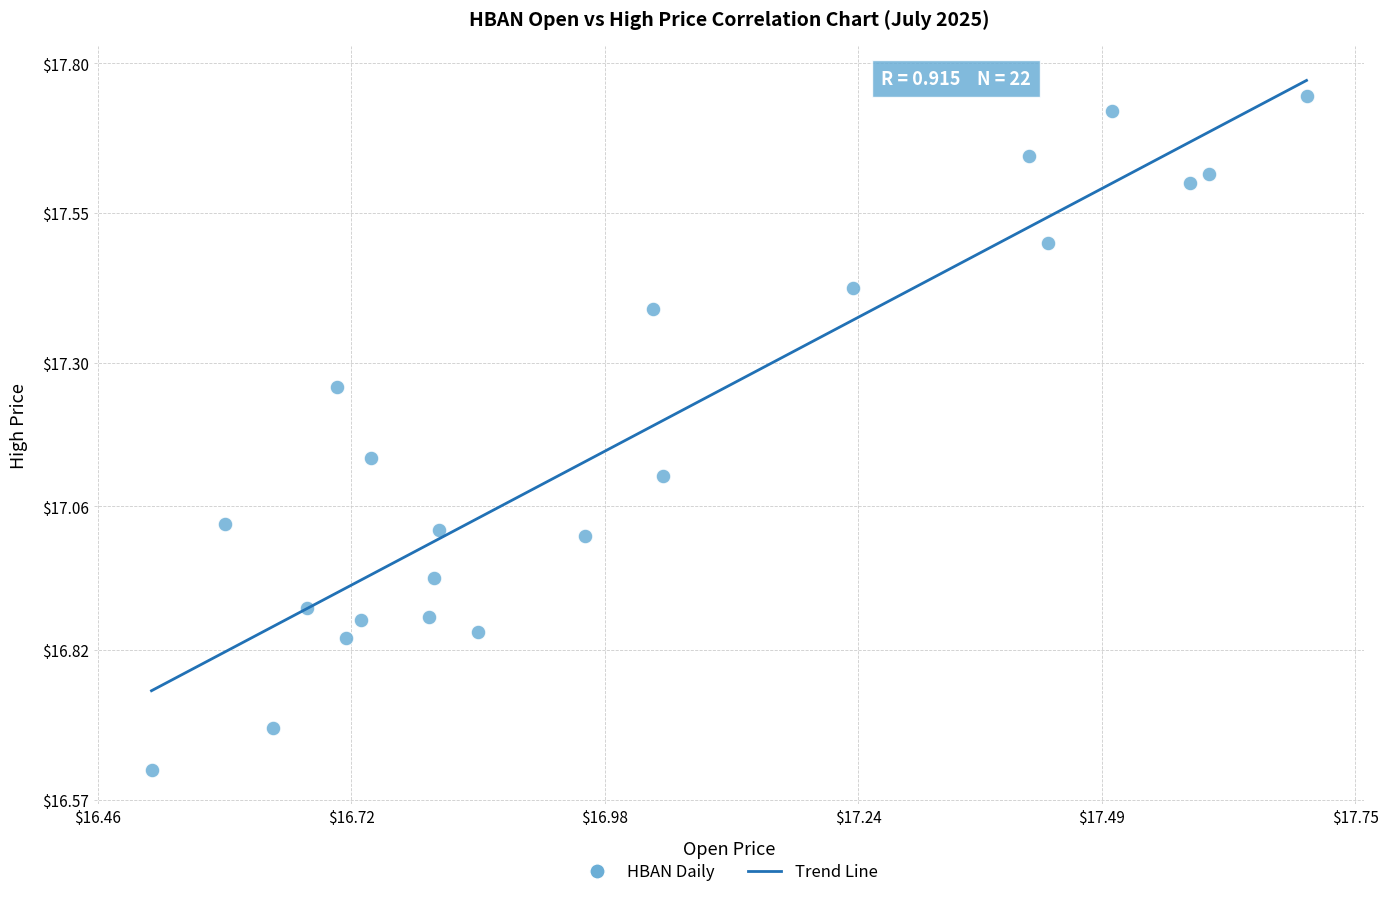

What is the range of Y values (max minus min)?

1.1